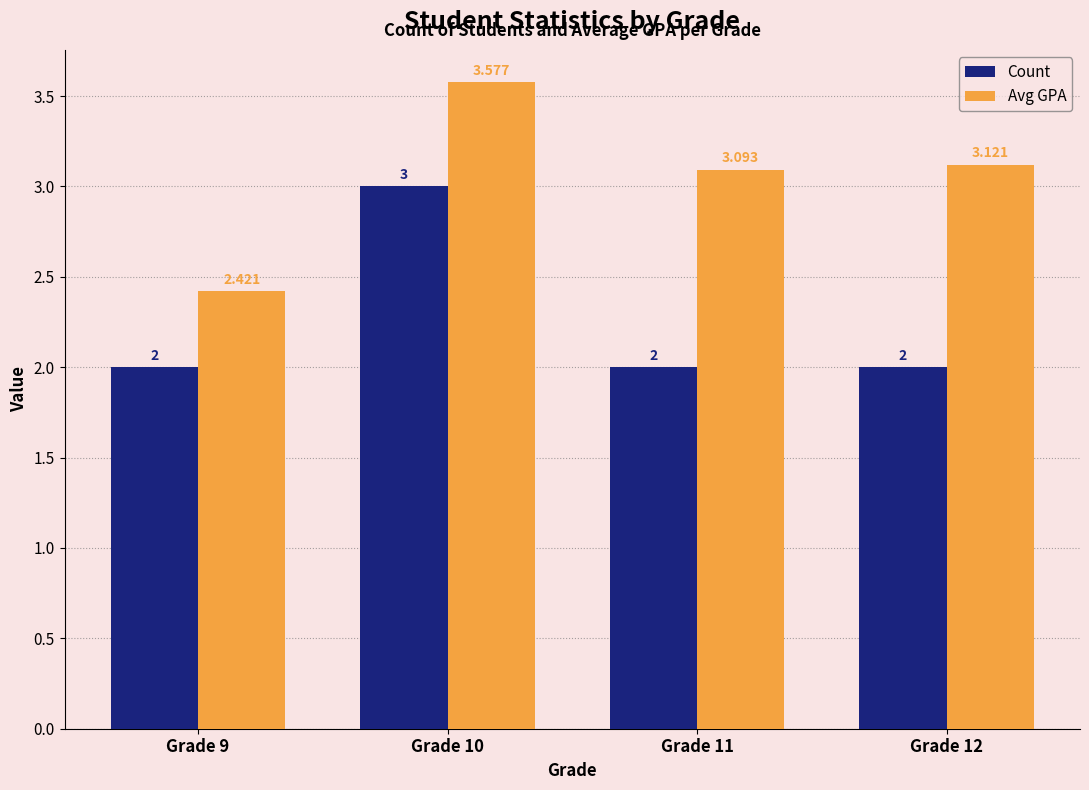

Rank the series by their average value, from lowest to highest.

Count, Avg GPA